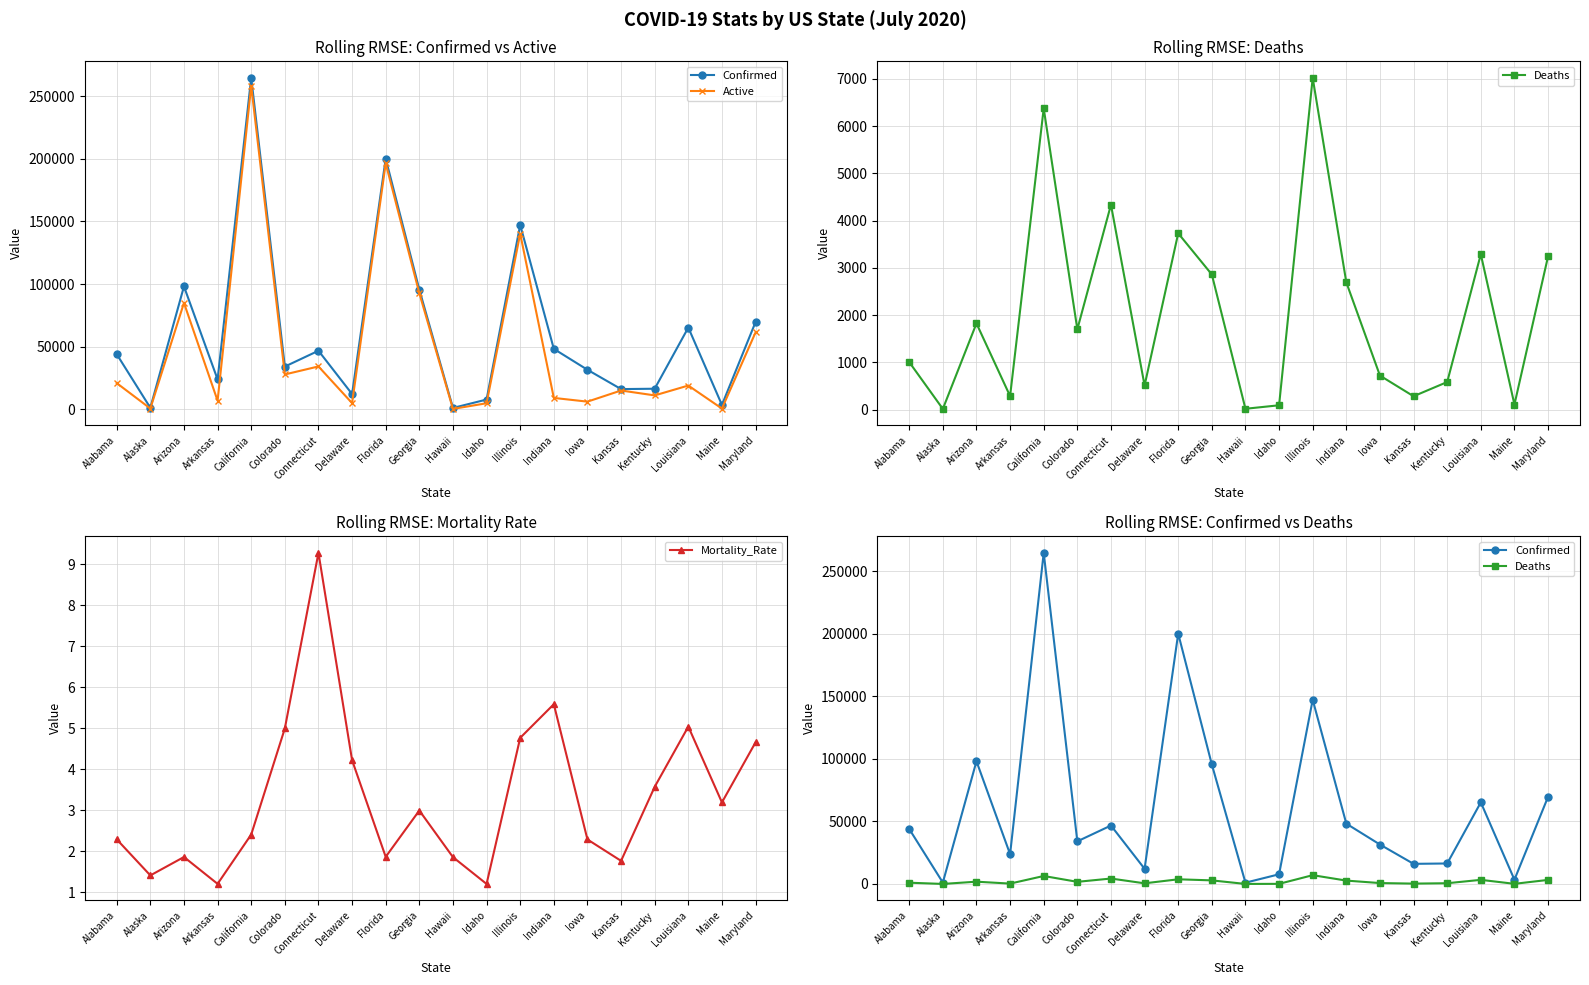

Does the chart have visible grid lines?

Yes